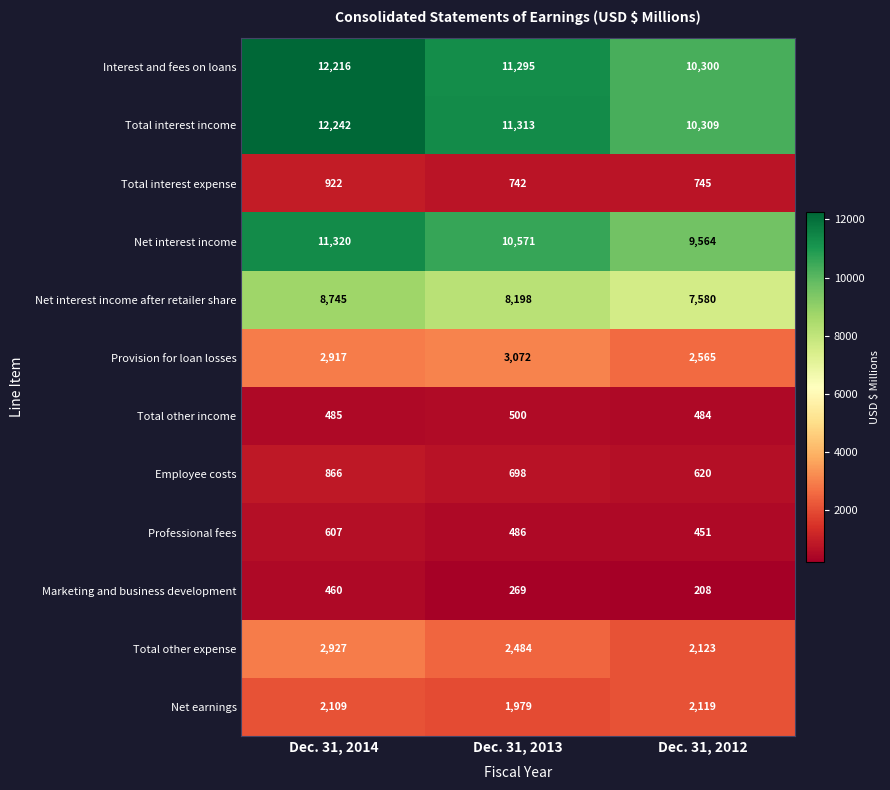

Where is Total other income nearest to the value 492?

Dec. 31, 2014